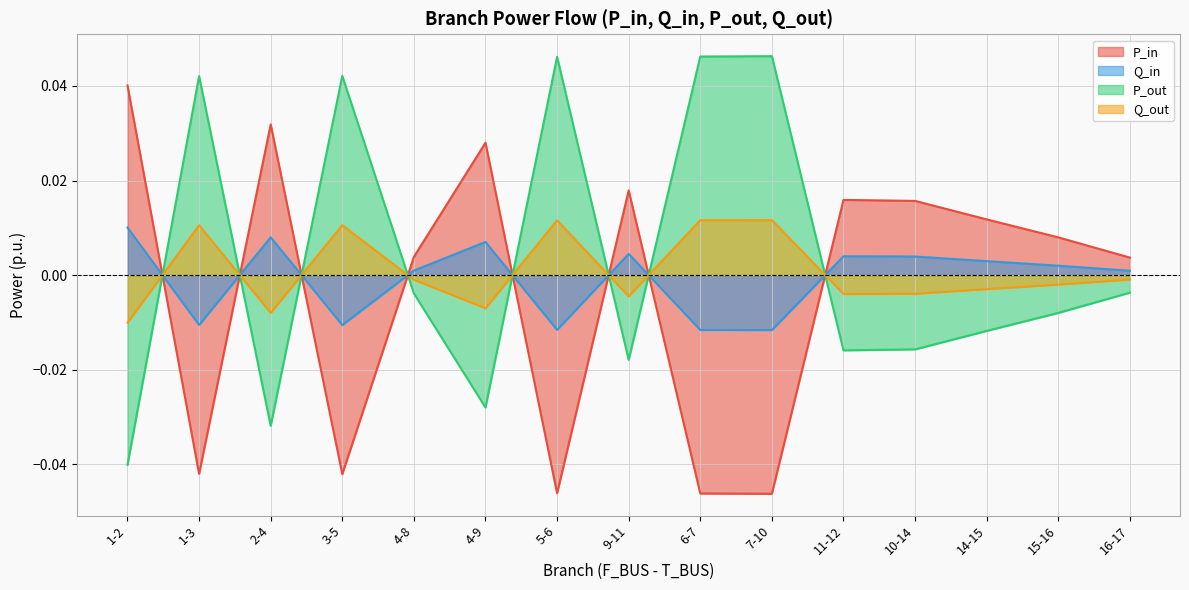

Which category has the lowest value across all series?

7-10